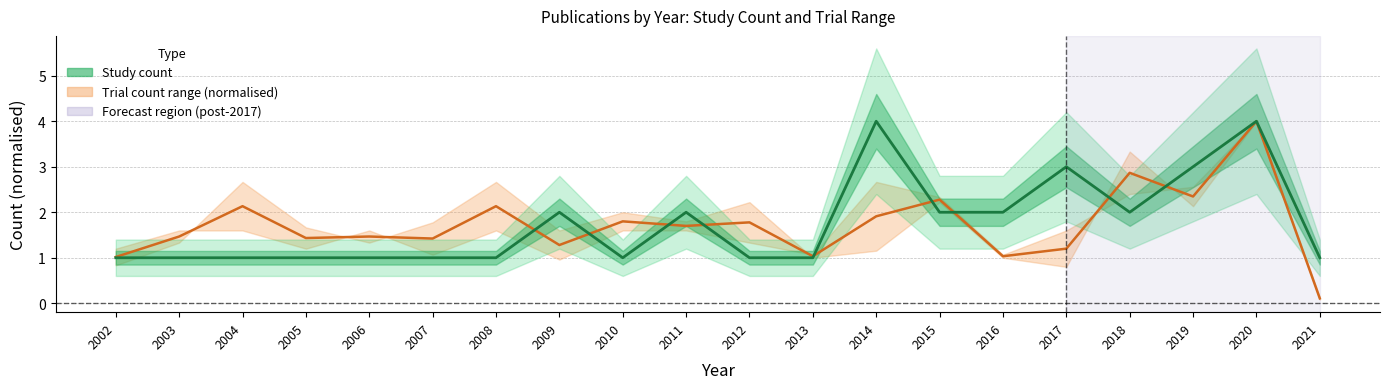

What is the difference between the Trial count mid values at 2008 and 2015?

0.1